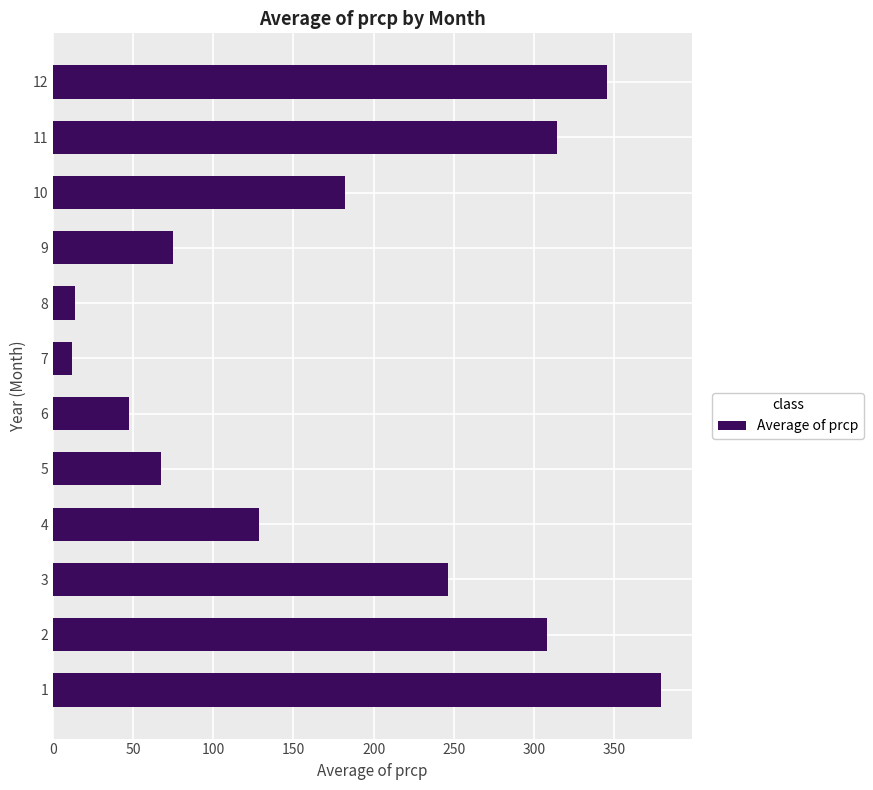

Is it true that the value at 5 is 67.7?

True